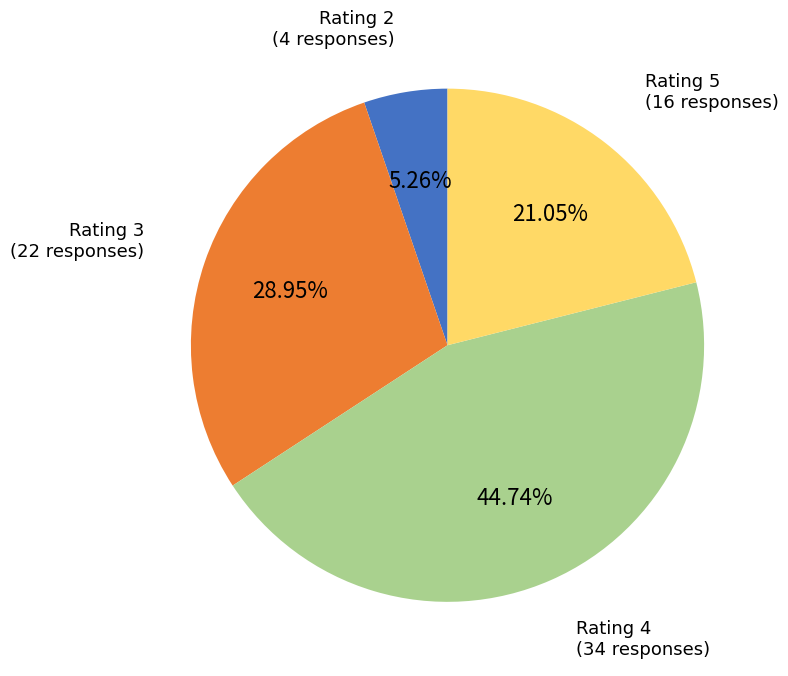

Is there any slice that represents more than half of the pie?

No